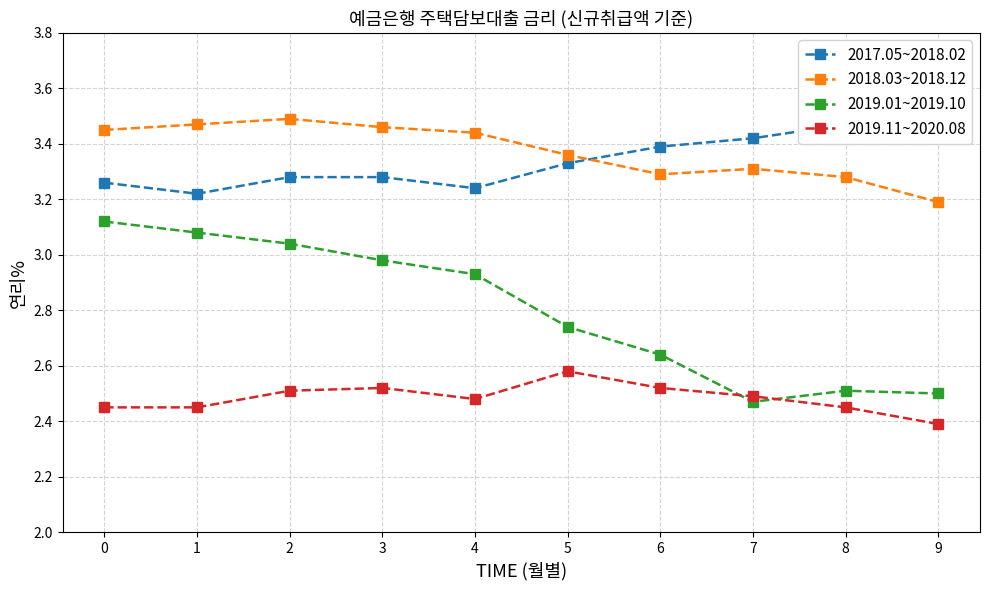

At how many categories does at least one series exceed 2?

10